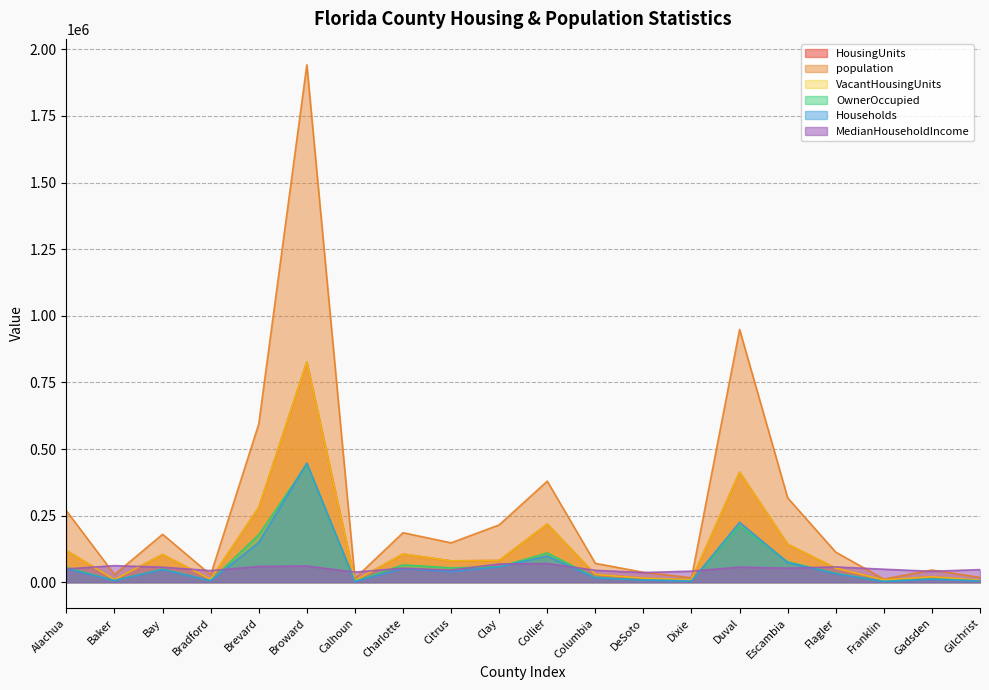

What is the label of the 10th point from the right?

Collier